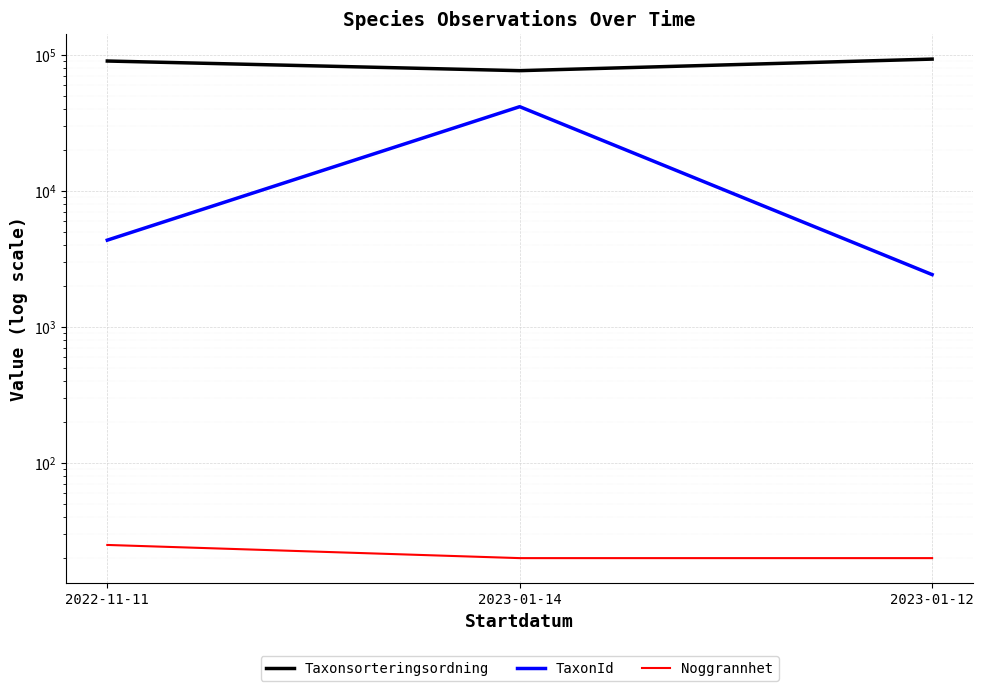

The Taxonsorteringsordning series shows 128796.9 at 2022-11-11. True or false?

False